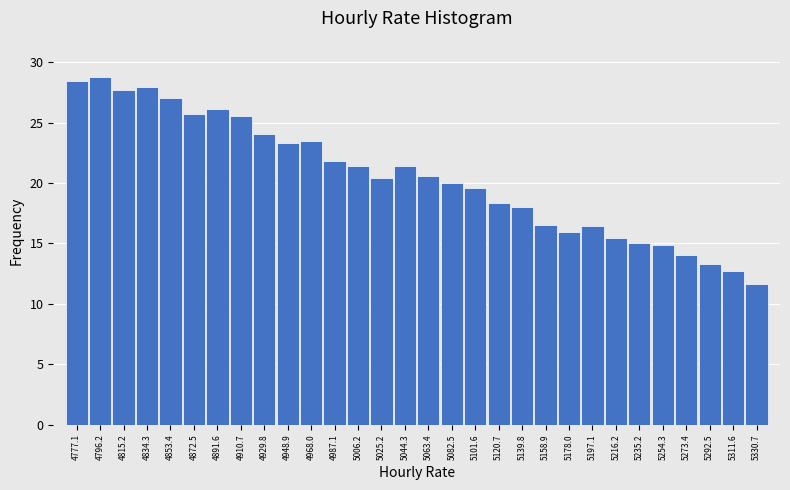

Which label corresponds to the smallest value in the chart?

5330.7